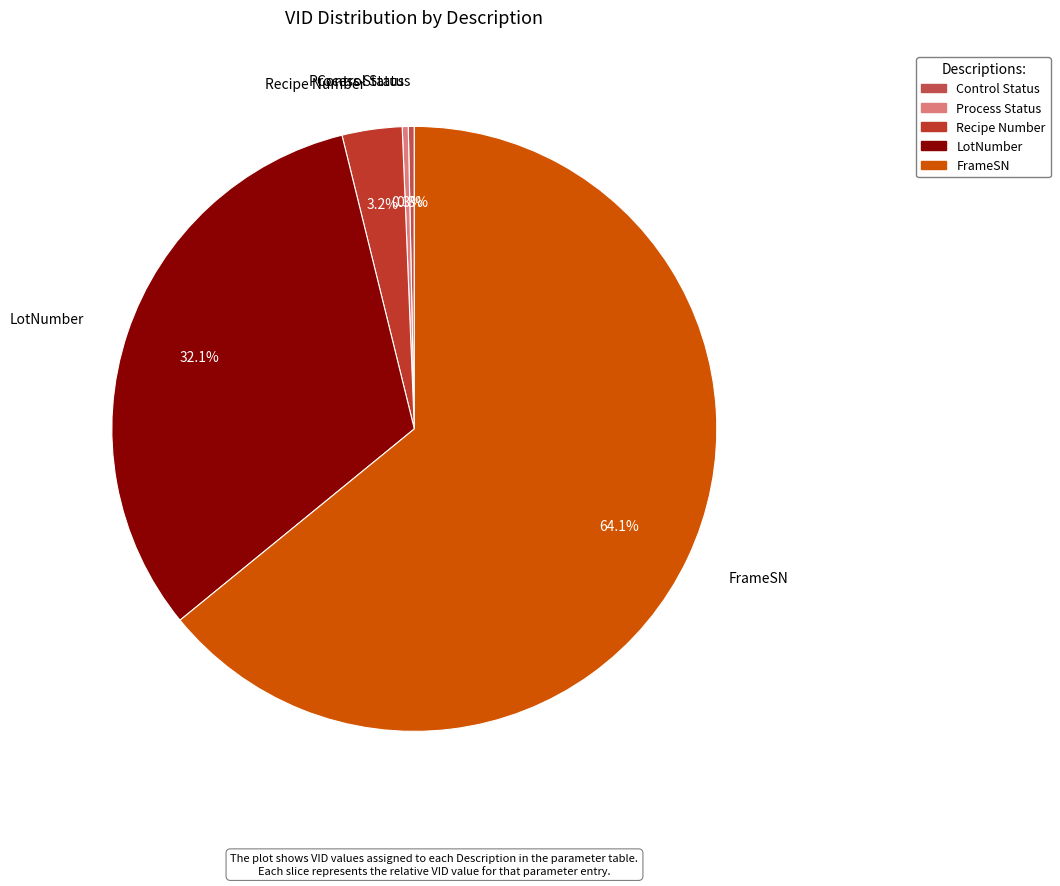

Does Control Status account for over 50% of the chart?

No